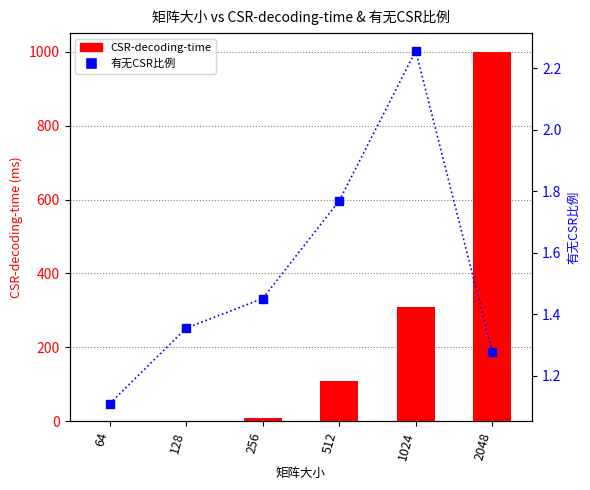

What are all the series names shown in the legend?

CSR-decoding-time, 有无CSR比例